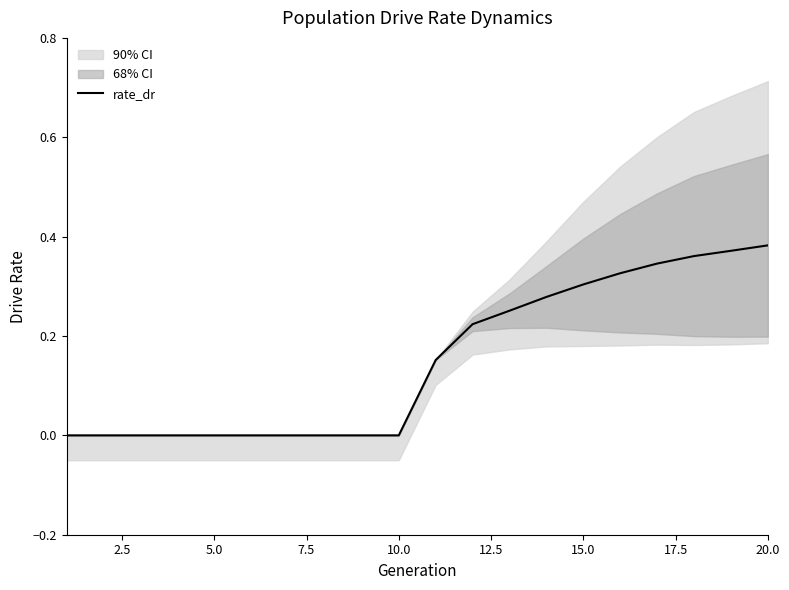

What is the value of the 14th point from the left?

0.3